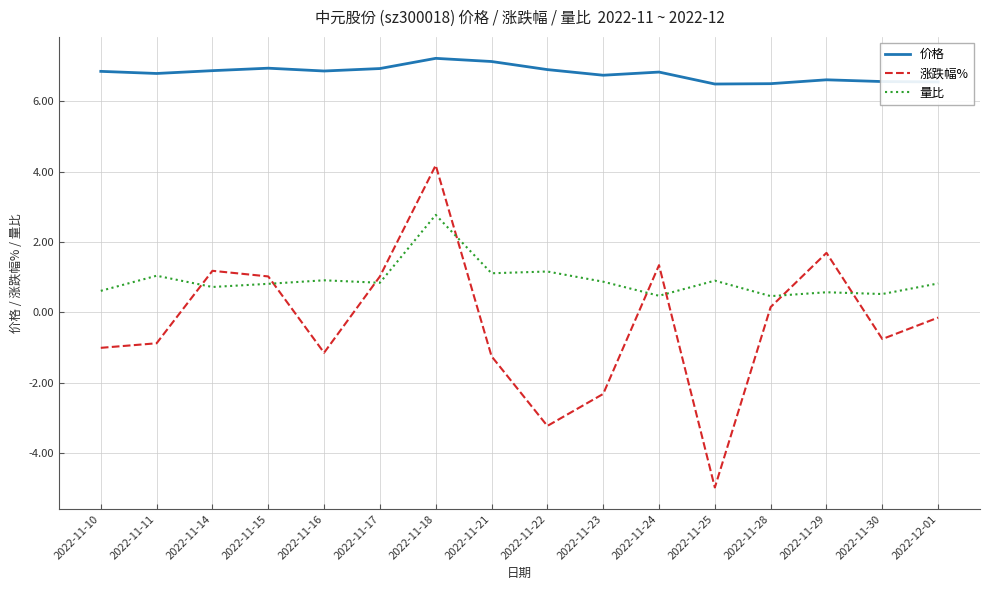

In 涨跌幅%, how many points are lower than both neighbors (excluding endpoints)?

4